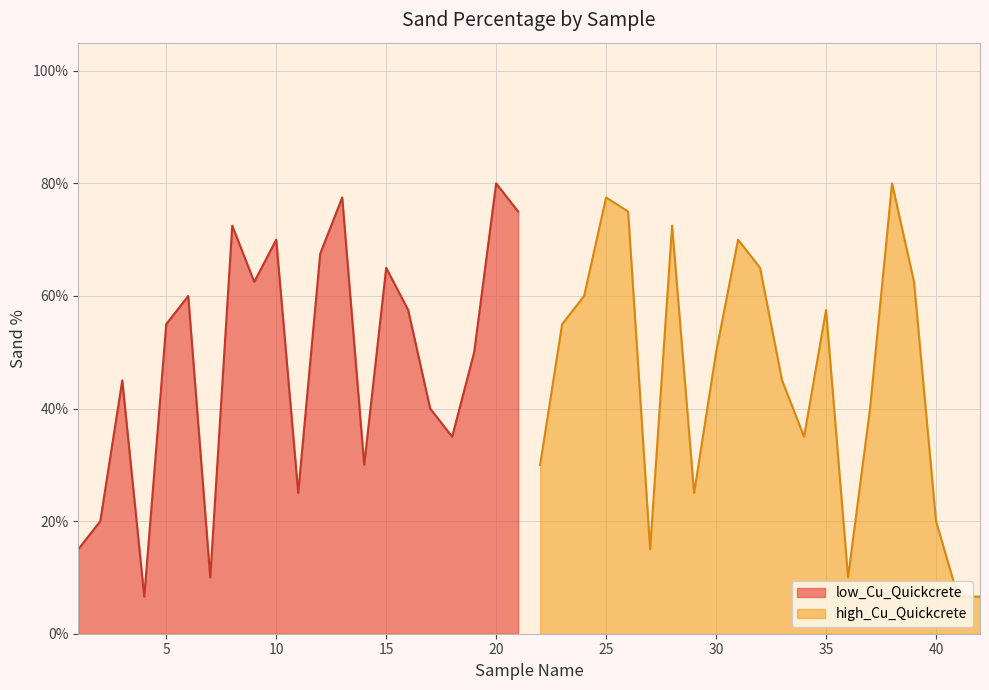

Is the value of low_Cu_Quickcrete at 10 greater than the value of high_Cu_Quickcrete at 10?

No